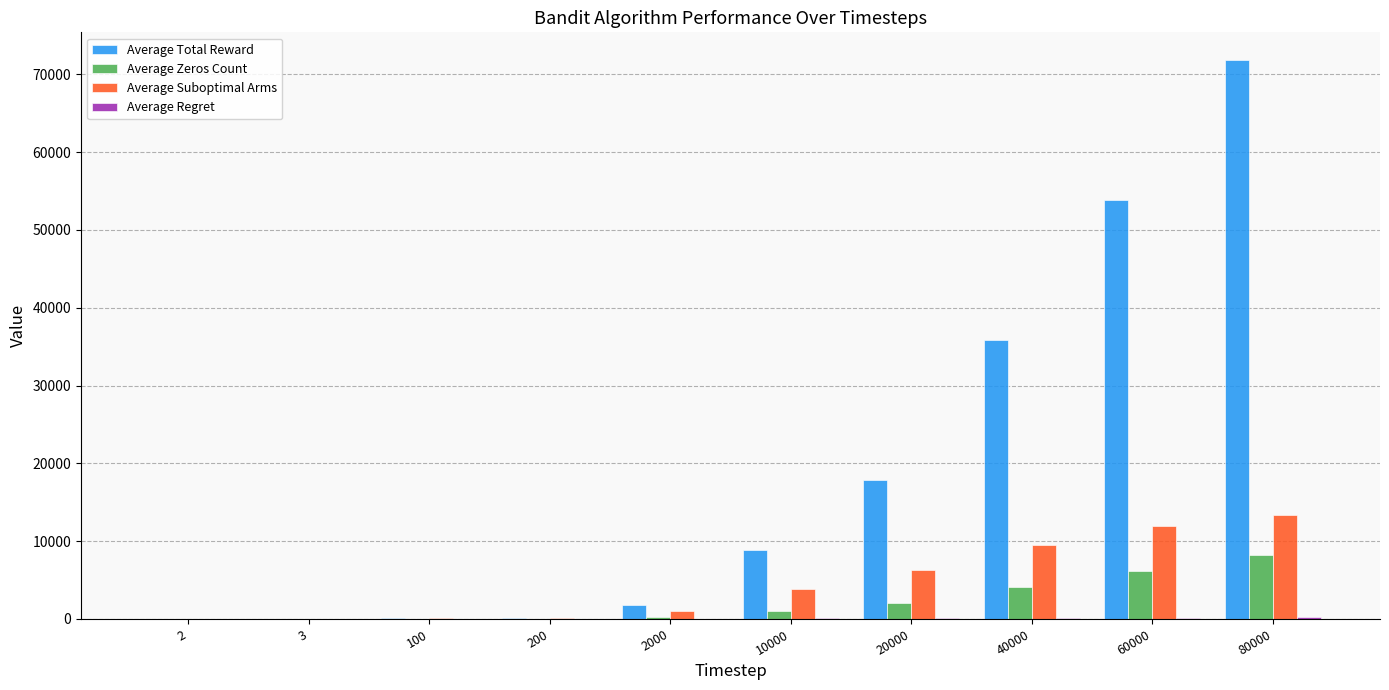

What is the sum of the Average Zeros Count values at 40000 and 60000?

10332.9